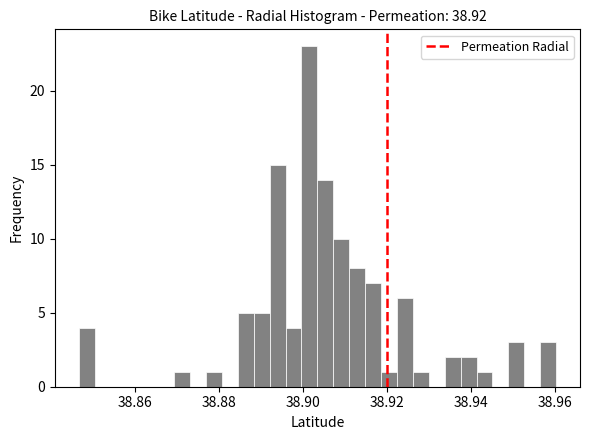

Read against the x-axis, roughly where is the centre of the tallest bar?

38.902